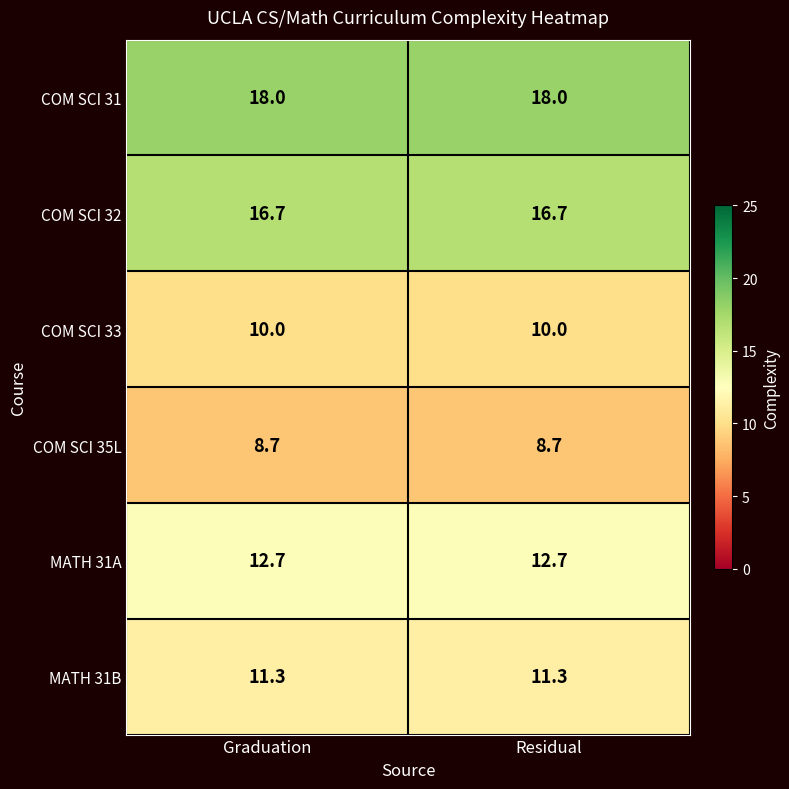

Reading left to right, what are all the values shown in this chart?

COM SCI 31: 18.0	18.0
COM SCI 32: 16.7	16.7
COM SCI 33: 10.0	10.0
COM SCI 35L: 8.7	8.7
MATH 31A: 12.7	12.7
MATH 31B: 11.3	11.3